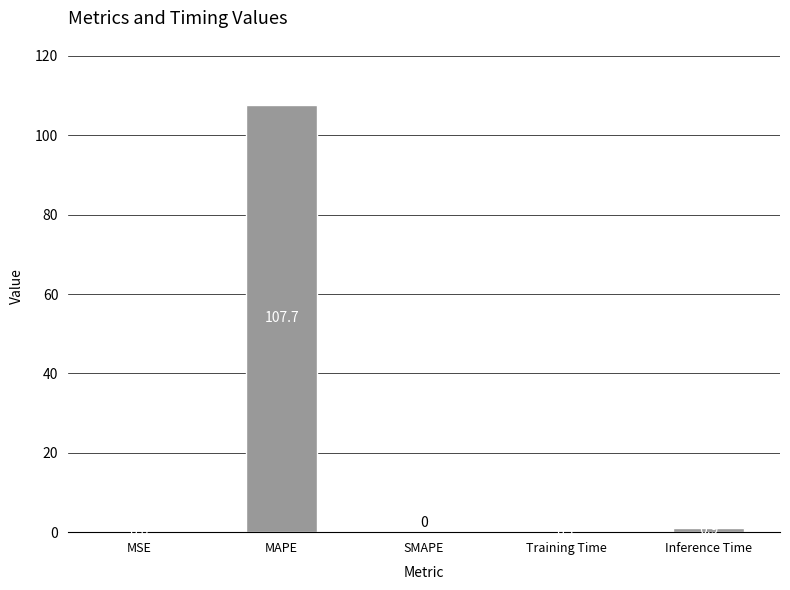

How many values are above zero?

4